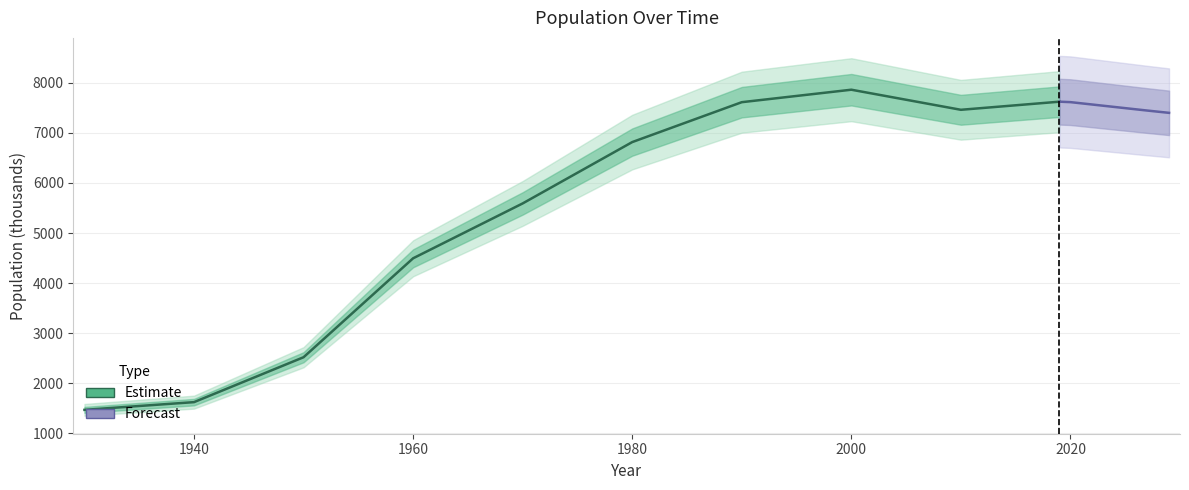

At which label does the data first exceed 7515?

1990